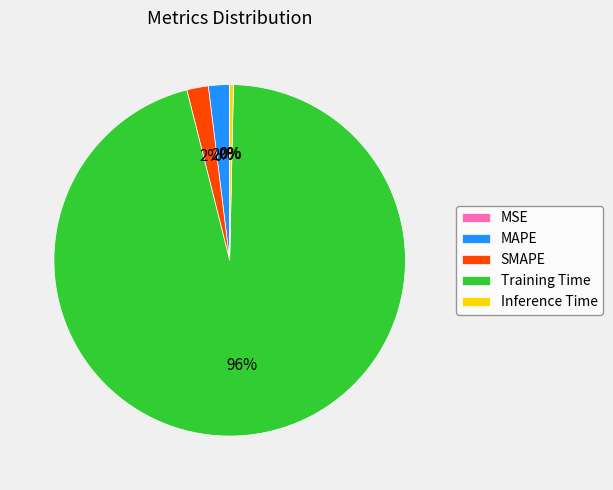

Do Inference Time and Training Time together represent more than half of the pie?

Yes